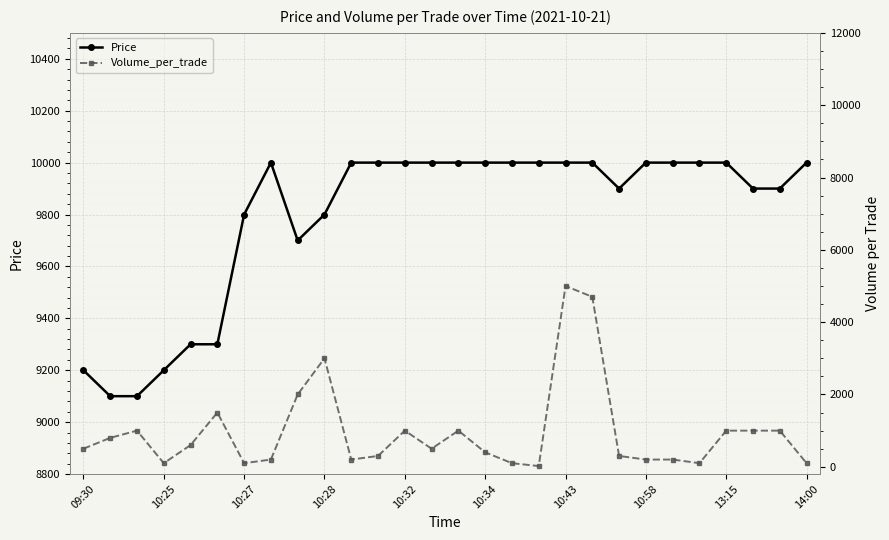

The Price series shows 10000 at 10:43. True or false?

True